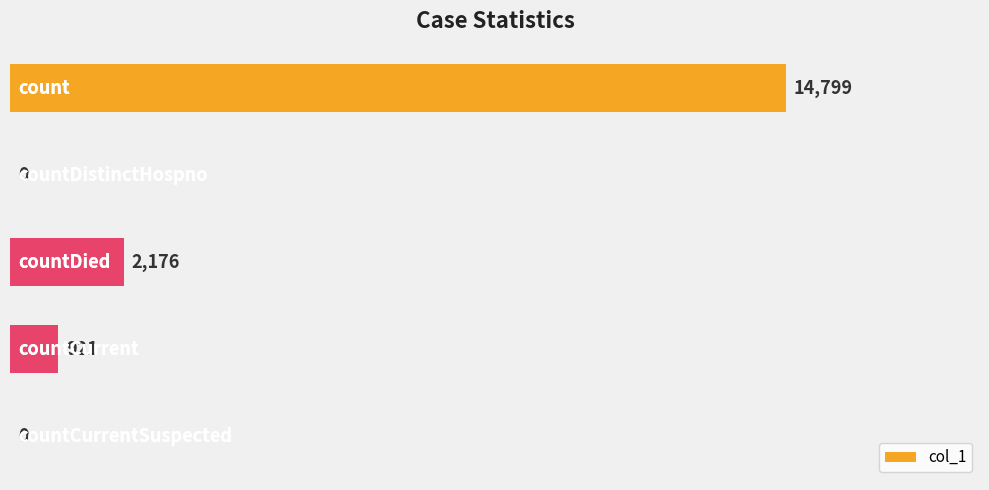

What is the sum of all values?

17896